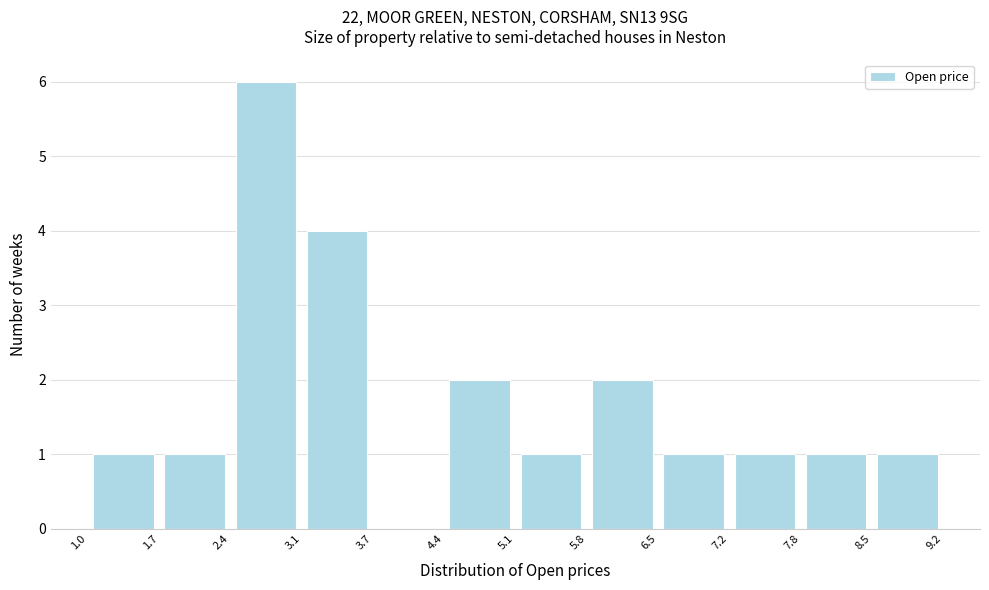

Over which range of the x-axis is the bar tallest?

2.4 to 3.1